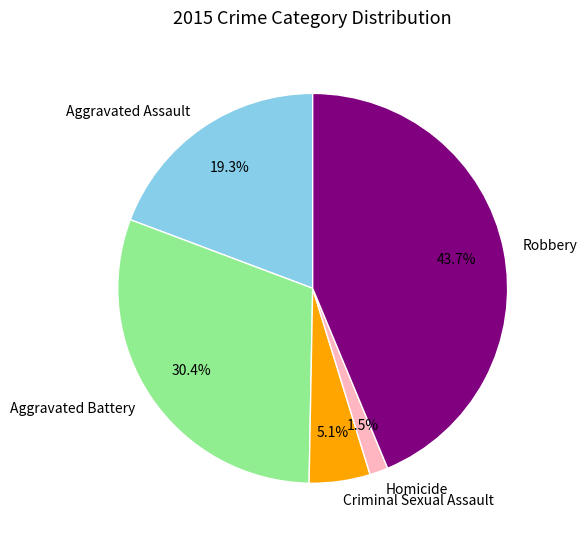

Which category has the biggest portion of the pie?

Robbery